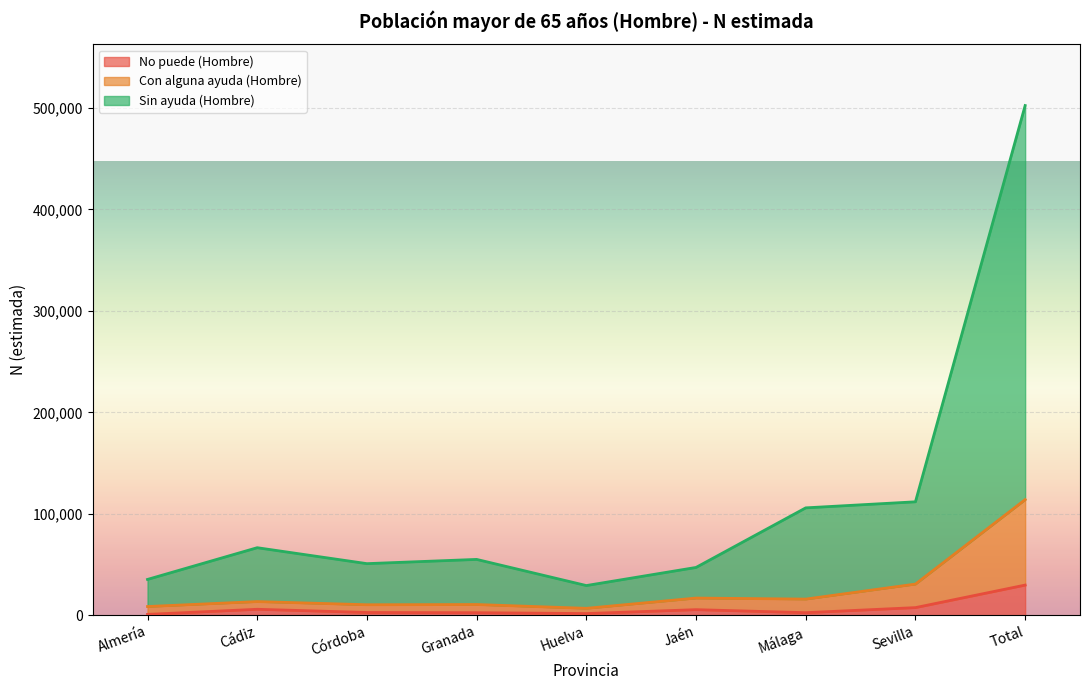

Rank the series by their maximum value, from lowest to highest.

No puede (Hombre), Con alguna ayuda (Hombre), Sin ayuda (Hombre)